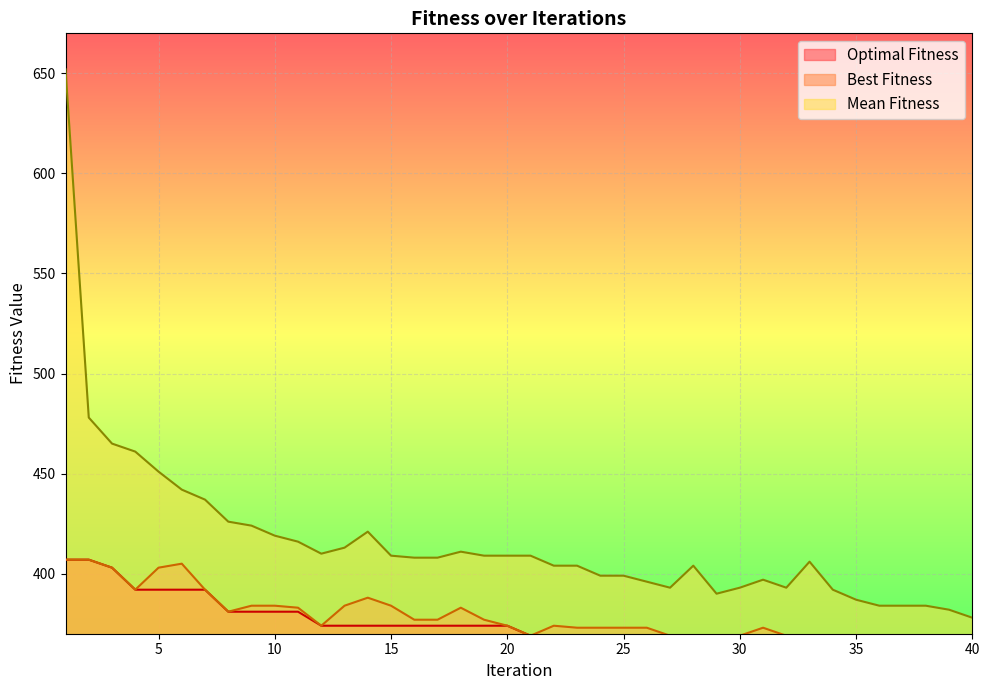

True or false: Best Fitness has a value of 384 at 15.

True